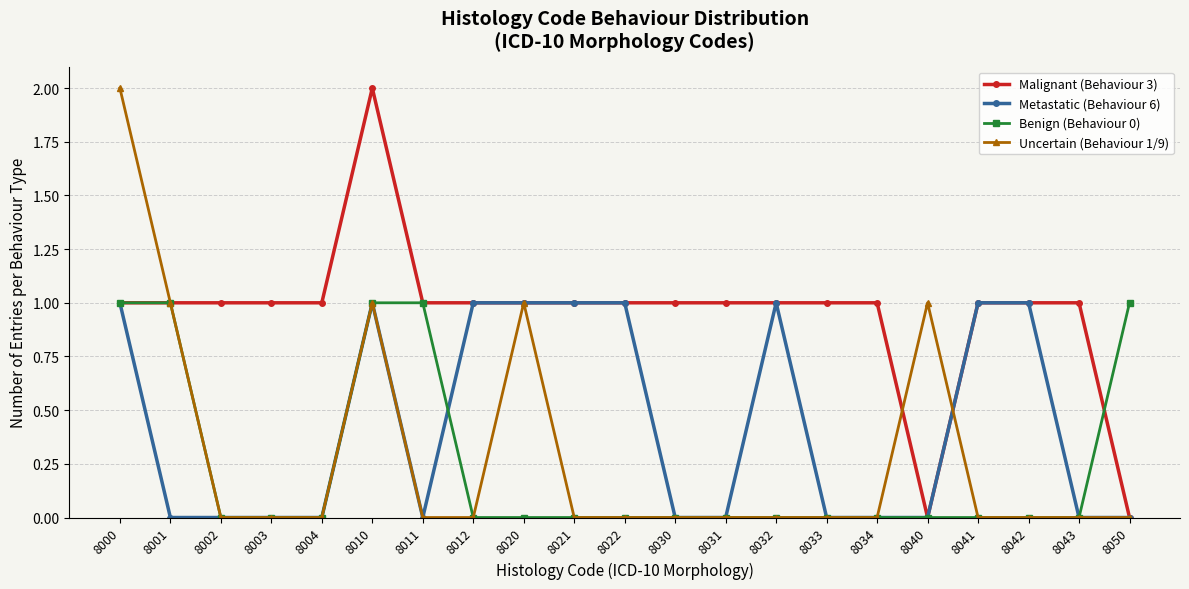

What is the value of the Metastatic (Behaviour 6) point at the 11th from the left?

1